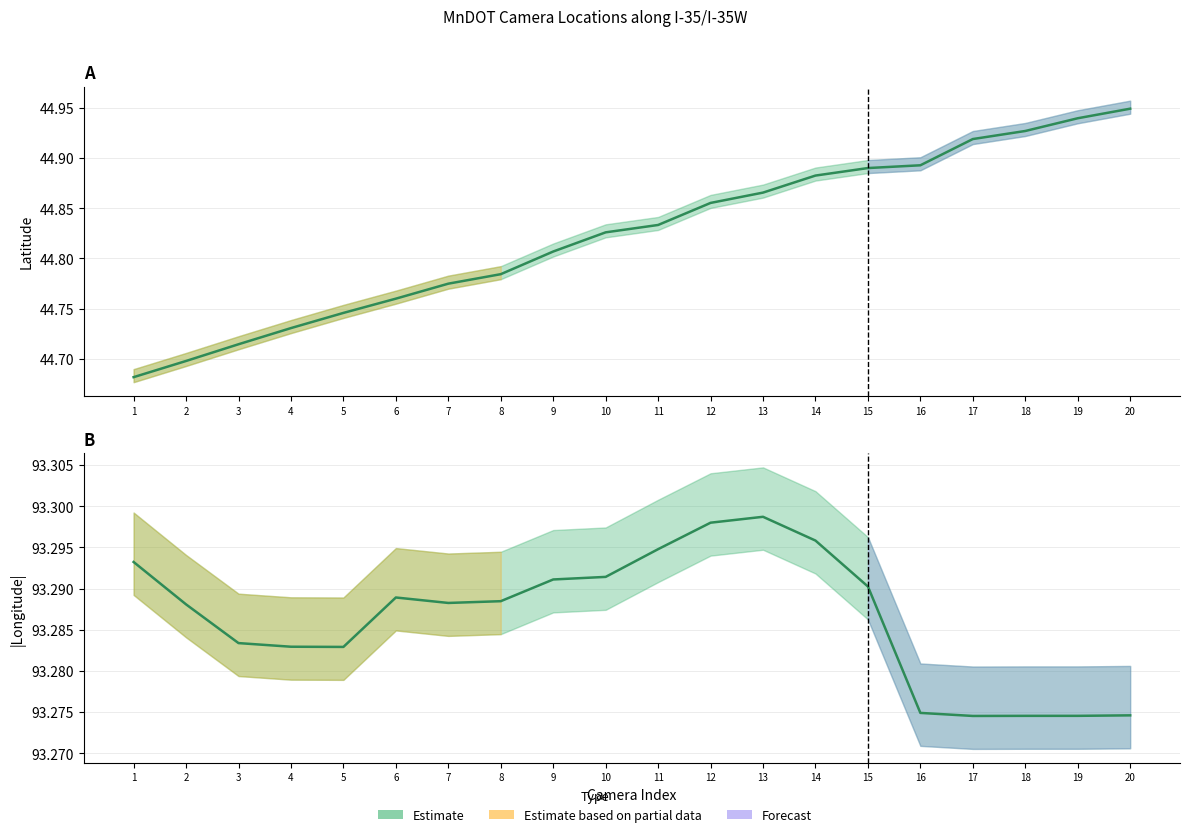

Count the Latitude (estimate) values in the range 44 to 45.

20